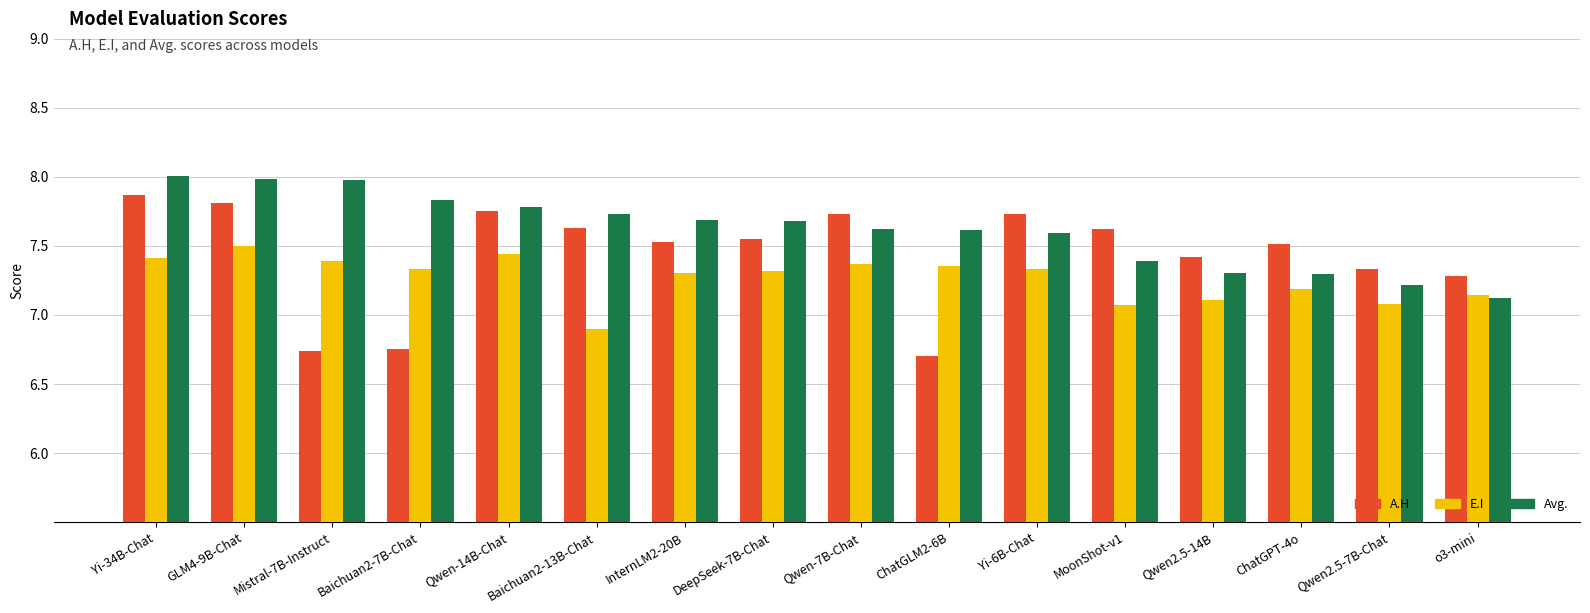

Count the A.H values in the range 7 to 8.

13